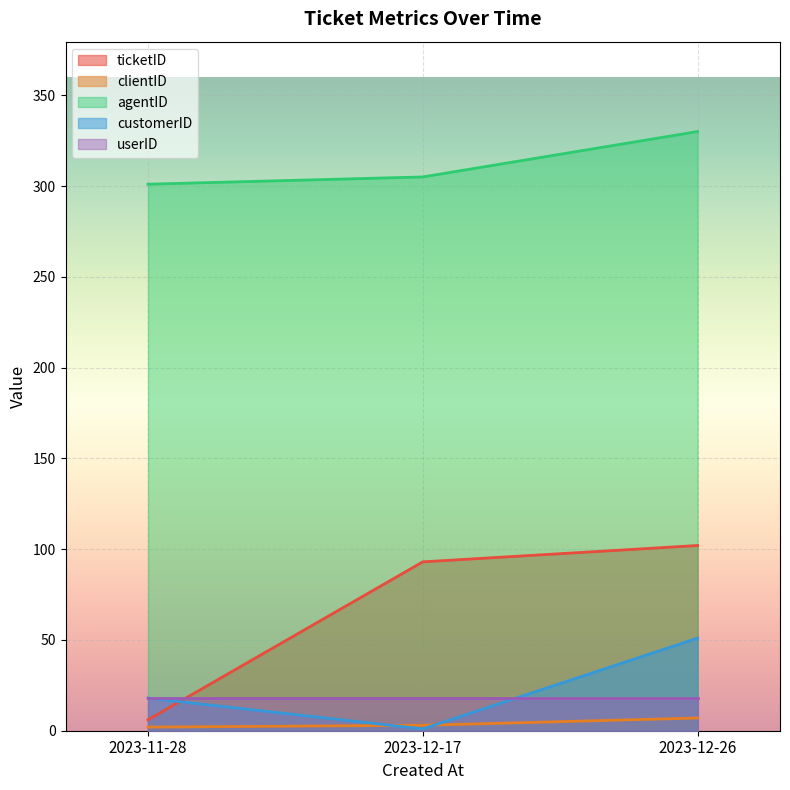

Which series has the largest range (max minus min)?

ticketID